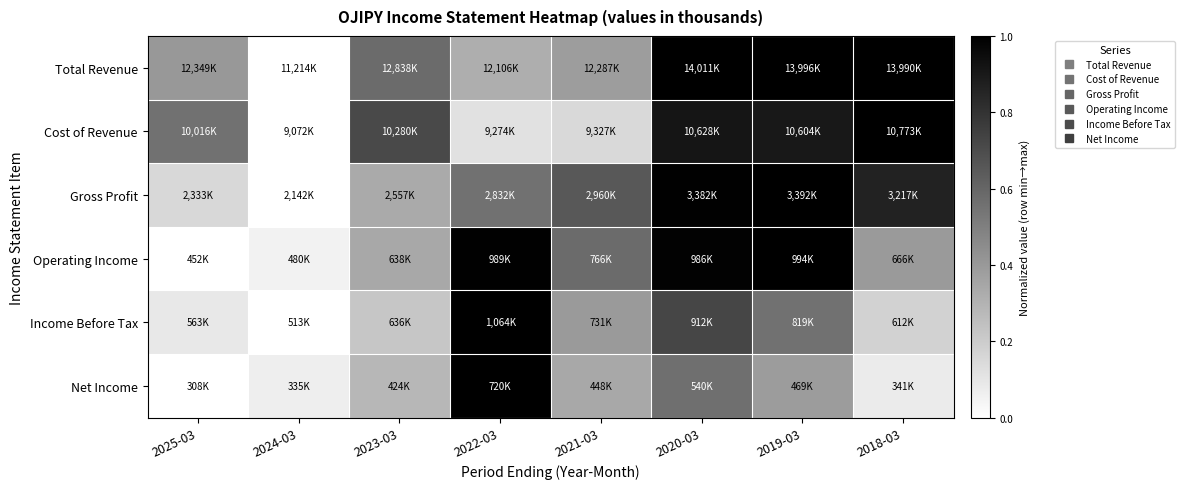

Reading left to right, what are all the values shown in this chart?

Total Revenue: 2025-03=0.4	2024-03=0.0	2023-03=0.6	2022-03=0.3	2021-03=0.4	2020-03=1.0	2019-03=1.0	2018-03=1.0
Cost of Revenue: 2025-03=0.6	2024-03=0.0	2023-03=0.7	2022-03=0.1	2021-03=0.1	2020-03=0.9	2019-03=0.9	2018-03=1.0
Gross Profit: 2025-03=0.2	2024-03=0.0	2023-03=0.3	2022-03=0.6	2021-03=0.7	2020-03=1.0	2019-03=1.0	2018-03=0.9
Operating Income: 2025-03=0.0	2024-03=0.1	2023-03=0.3	2022-03=1.0	2021-03=0.6	2020-03=1.0	2019-03=1.0	2018-03=0.4
Income Before Tax: 2025-03=0.1	2024-03=0.0	2023-03=0.2	2022-03=1.0	2021-03=0.4	2020-03=0.7	2019-03=0.6	2018-03=0.2
Net Income: 2025-03=0.0	2024-03=0.1	2023-03=0.3	2022-03=1.0	2021-03=0.3	2020-03=0.6	2019-03=0.4	2018-03=0.1